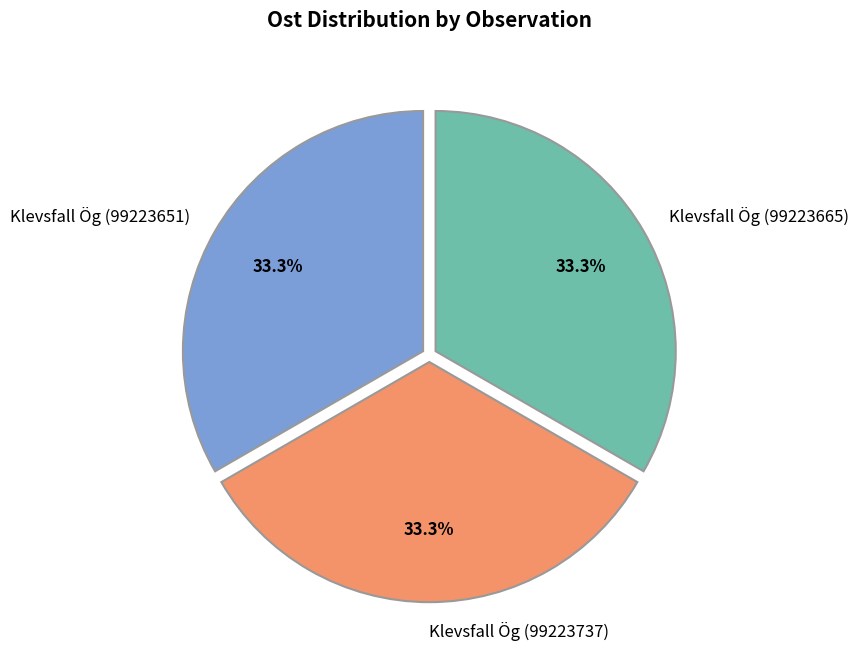

Is it true that Klevsfall Ög (99223737) is 19% of the pie?

False